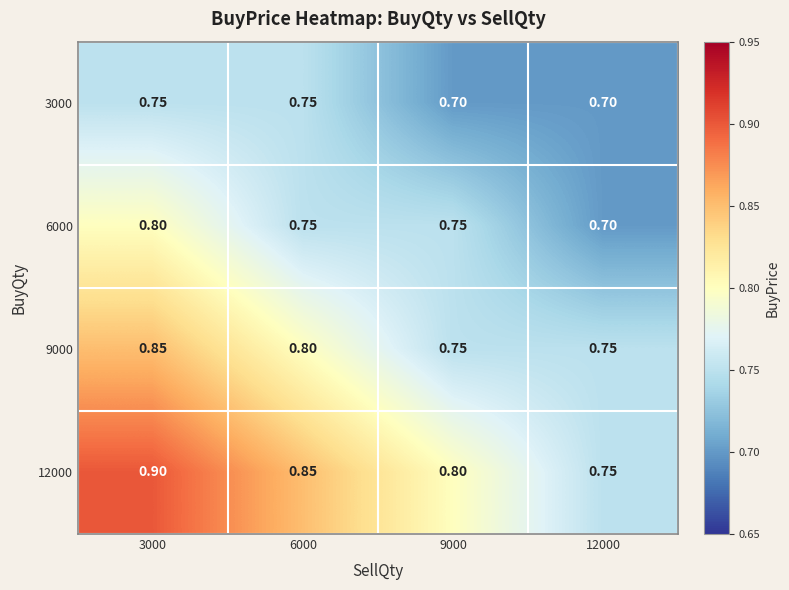

Is the value of 6000 at 3000 greater than the value of 3000 at 3000?

Yes